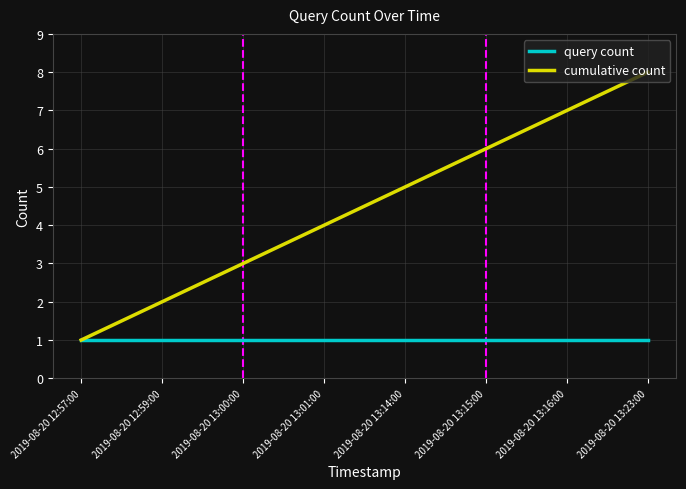

Which series changed the most between 2019-08-20 13:01:00 and 2019-08-20 13:15:00?

cumulative count